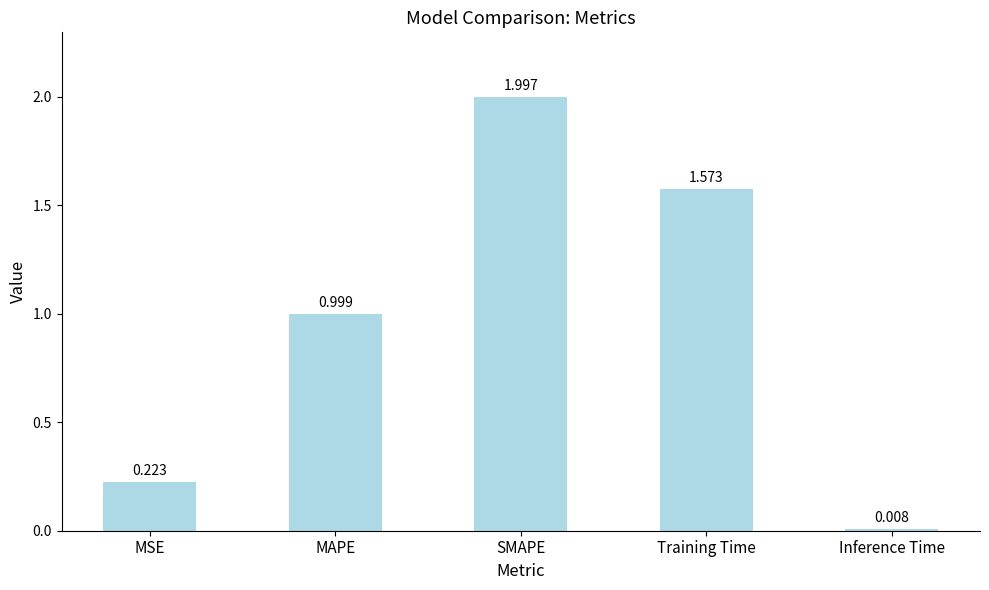

How many data points does each series have?

5